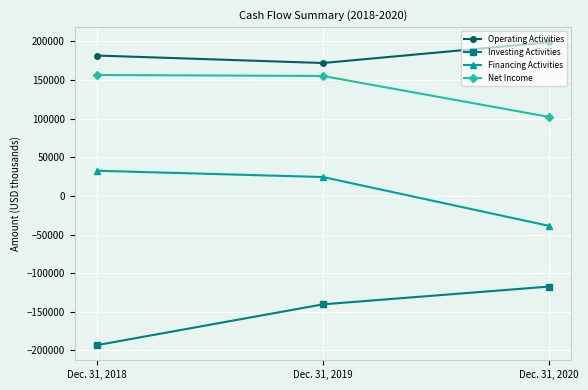

At which label does Operating Activities reach its minimum?

Dec. 31, 2019